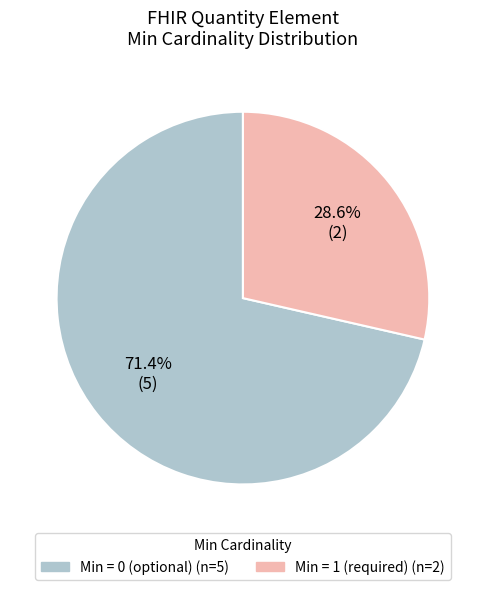

Does any single category account for the majority?

Yes